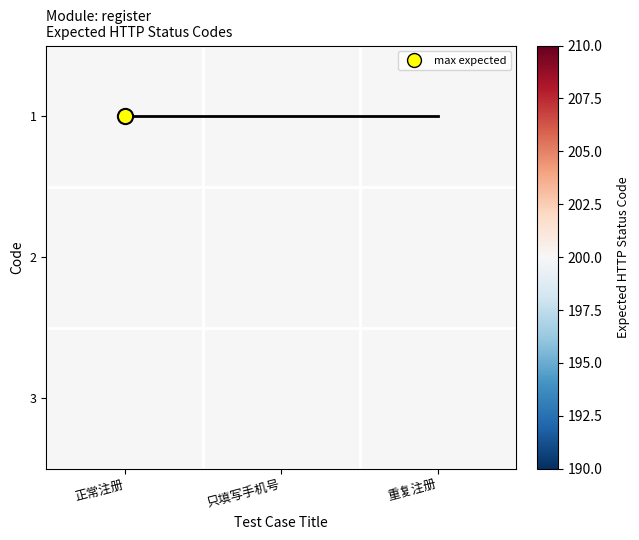

At which category is the sum across all series the highest?

正常注册